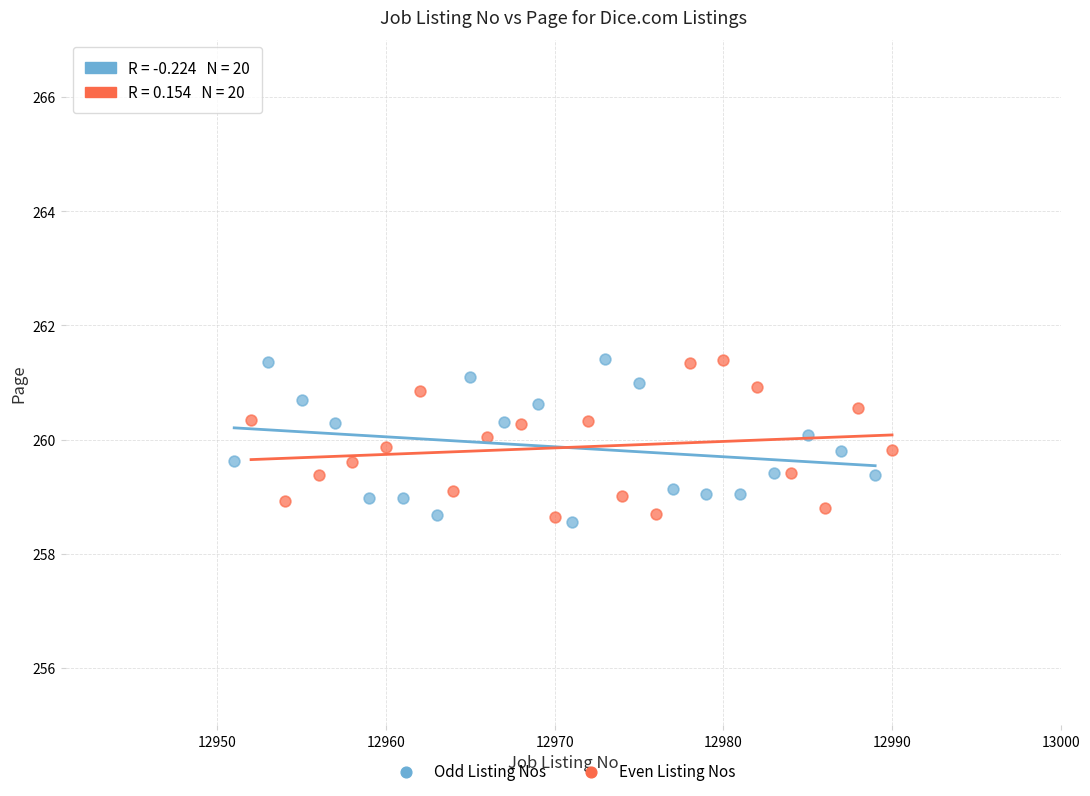

What are all the series names shown in the legend?

Odd Listing Nos, Even Listing Nos